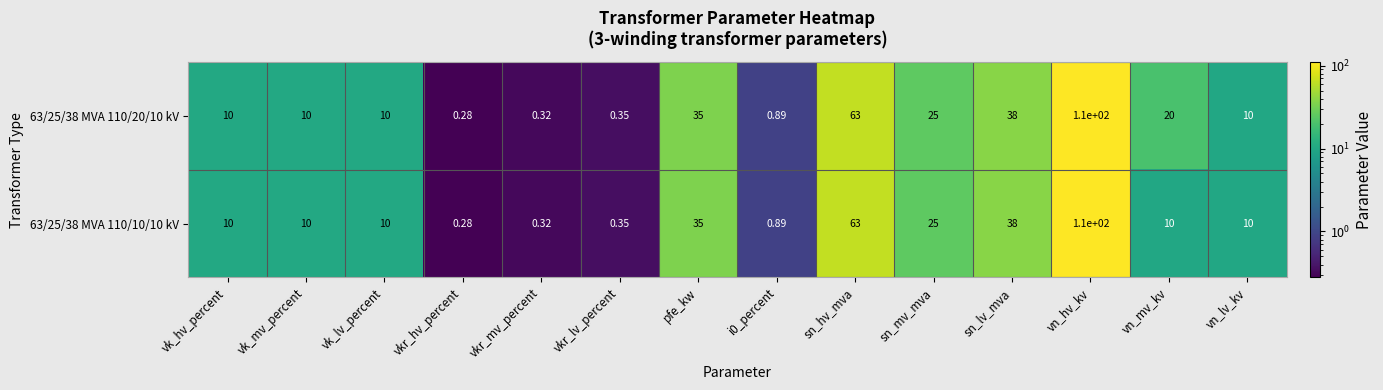

Which category has the highest value in the 63/25/38 MVA 110/20/10 kV series?

vn_hv_kv